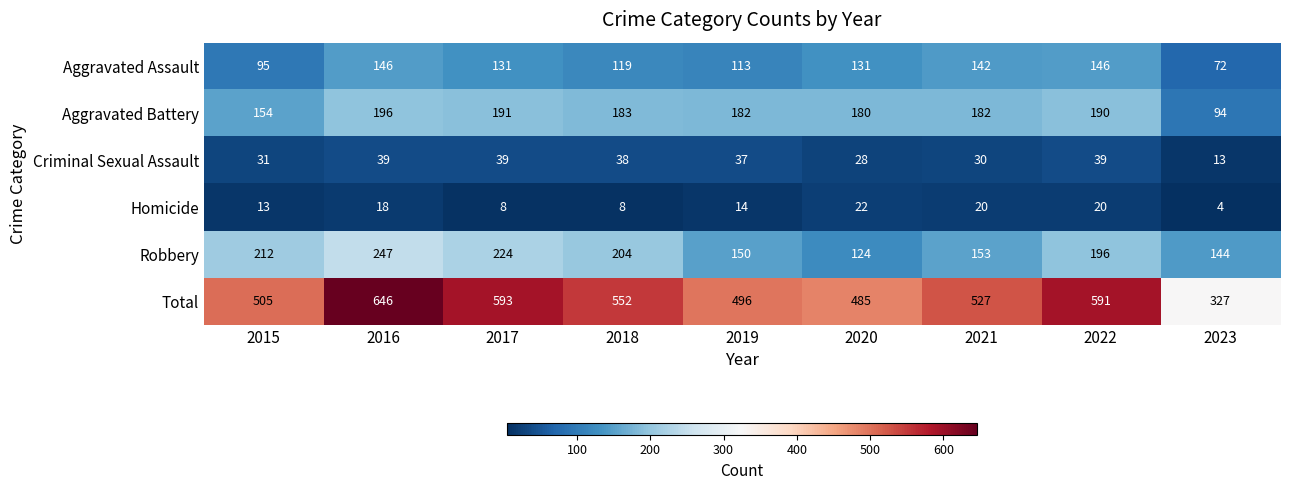

What is the difference between the highest and lowest values at 2017?

585